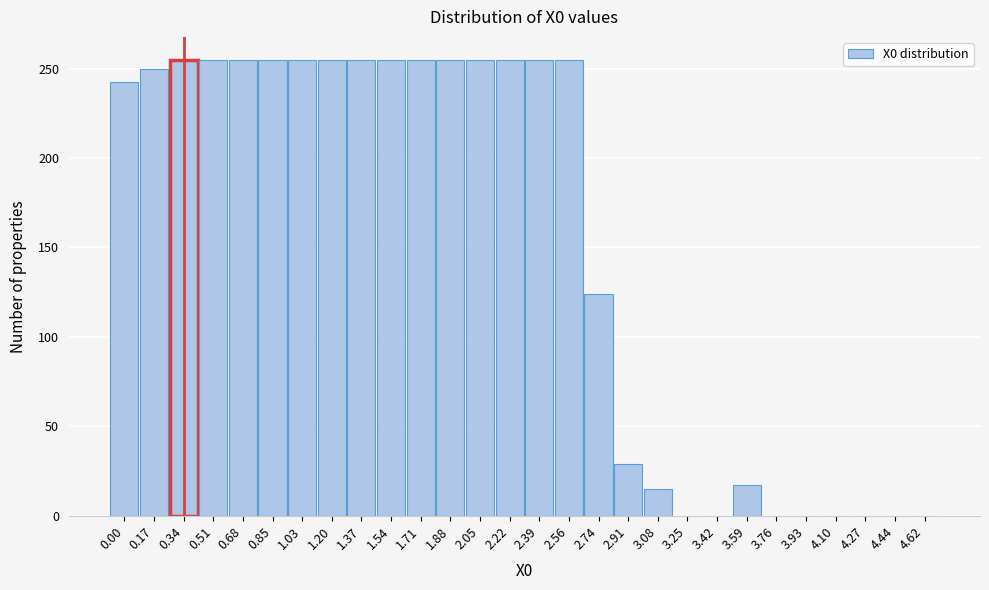

What is the sum of the values at 0.51 and 2.91?

283.8